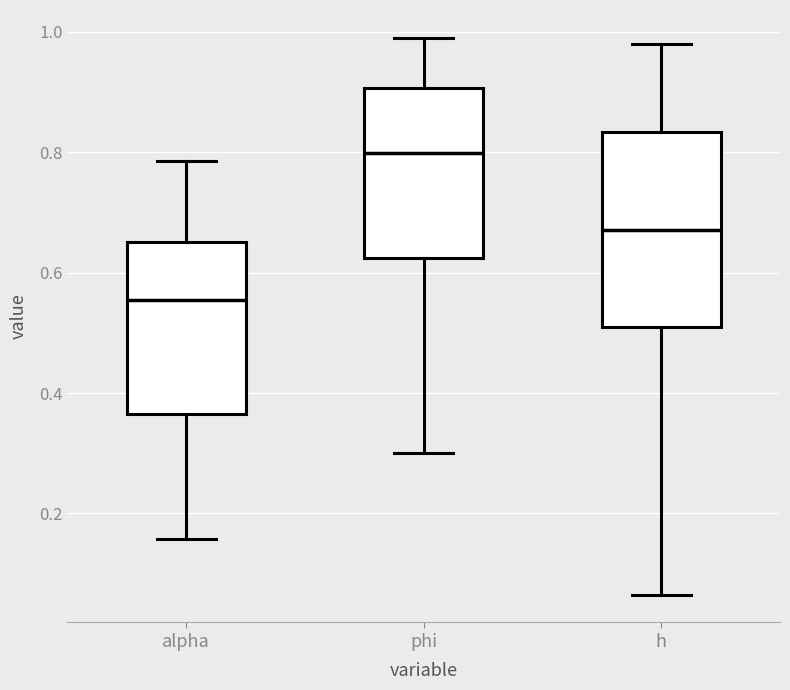

Which box has the lowest median line?

alpha